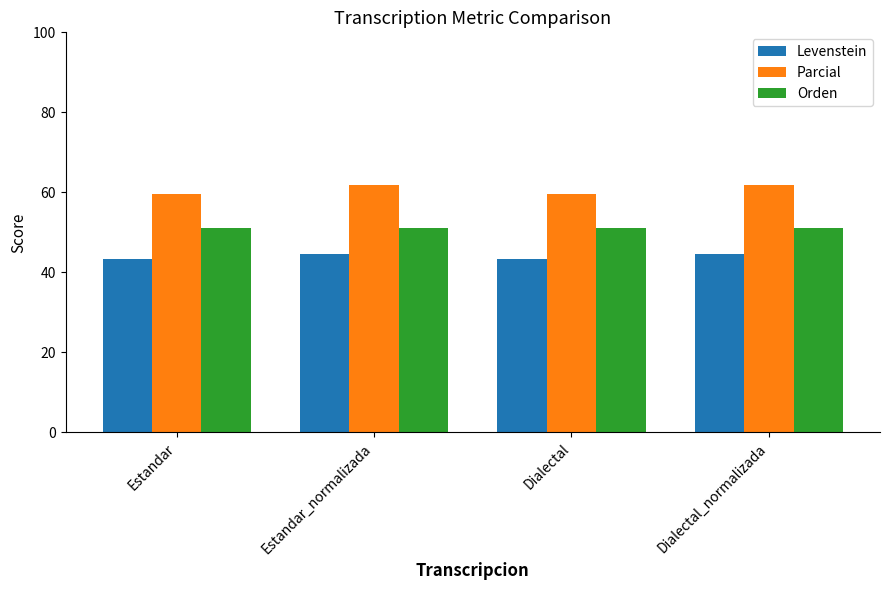

What is the value of the Parcial bar at the 2nd from the left?

61.9